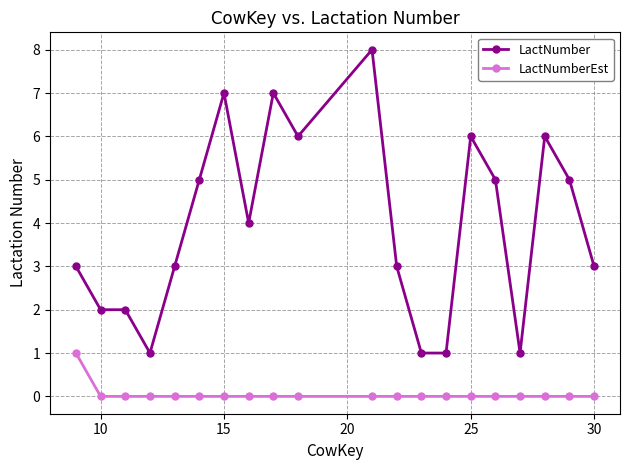

Which series has the largest total across all categories?

LactNumber